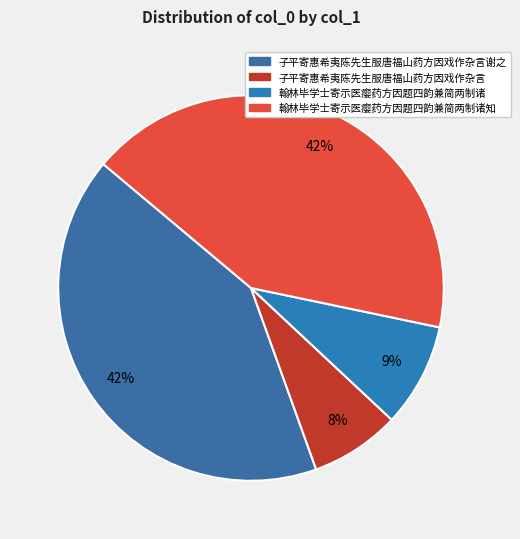

The 翰林毕学士寄示医瘿药方因题四韵兼简两制诸 slice represents 9% of the pie. True or false?

True